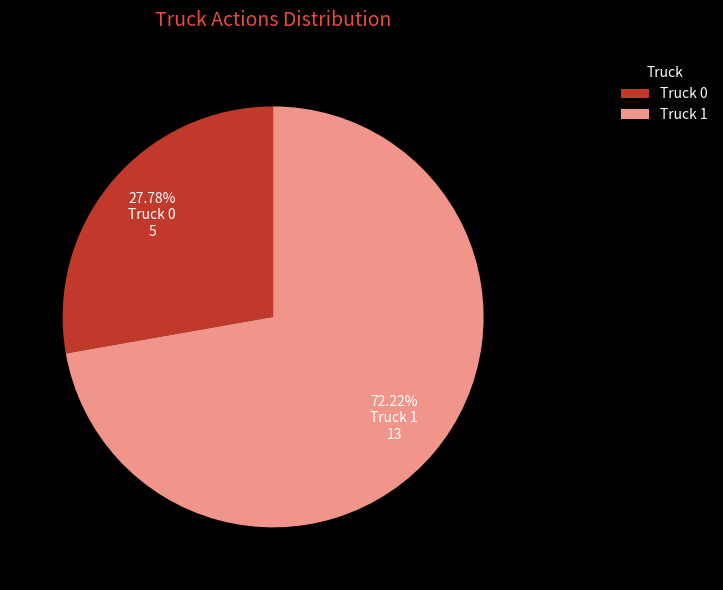

Which slice is the smallest?

Truck 0